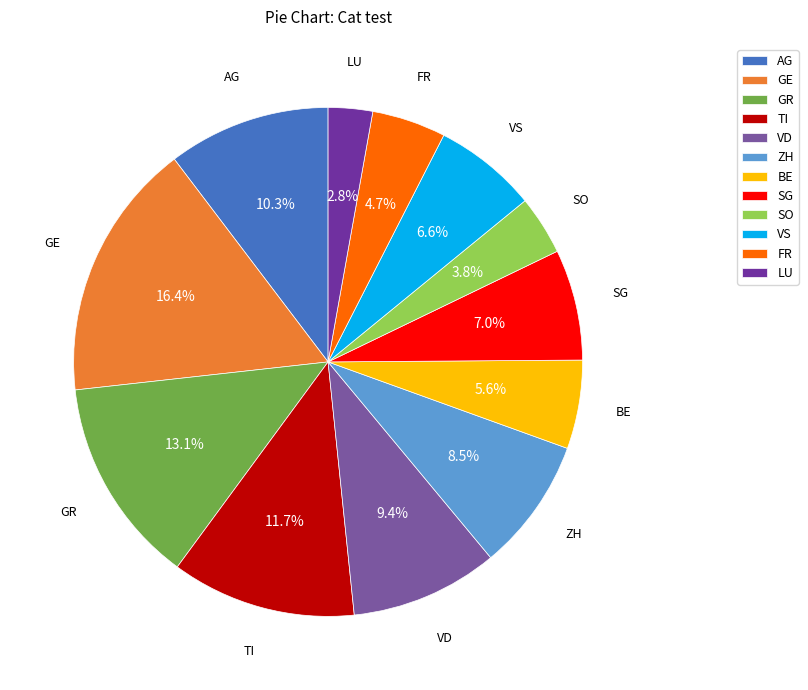

True or false: ZH accounts for 1% of the total.

False